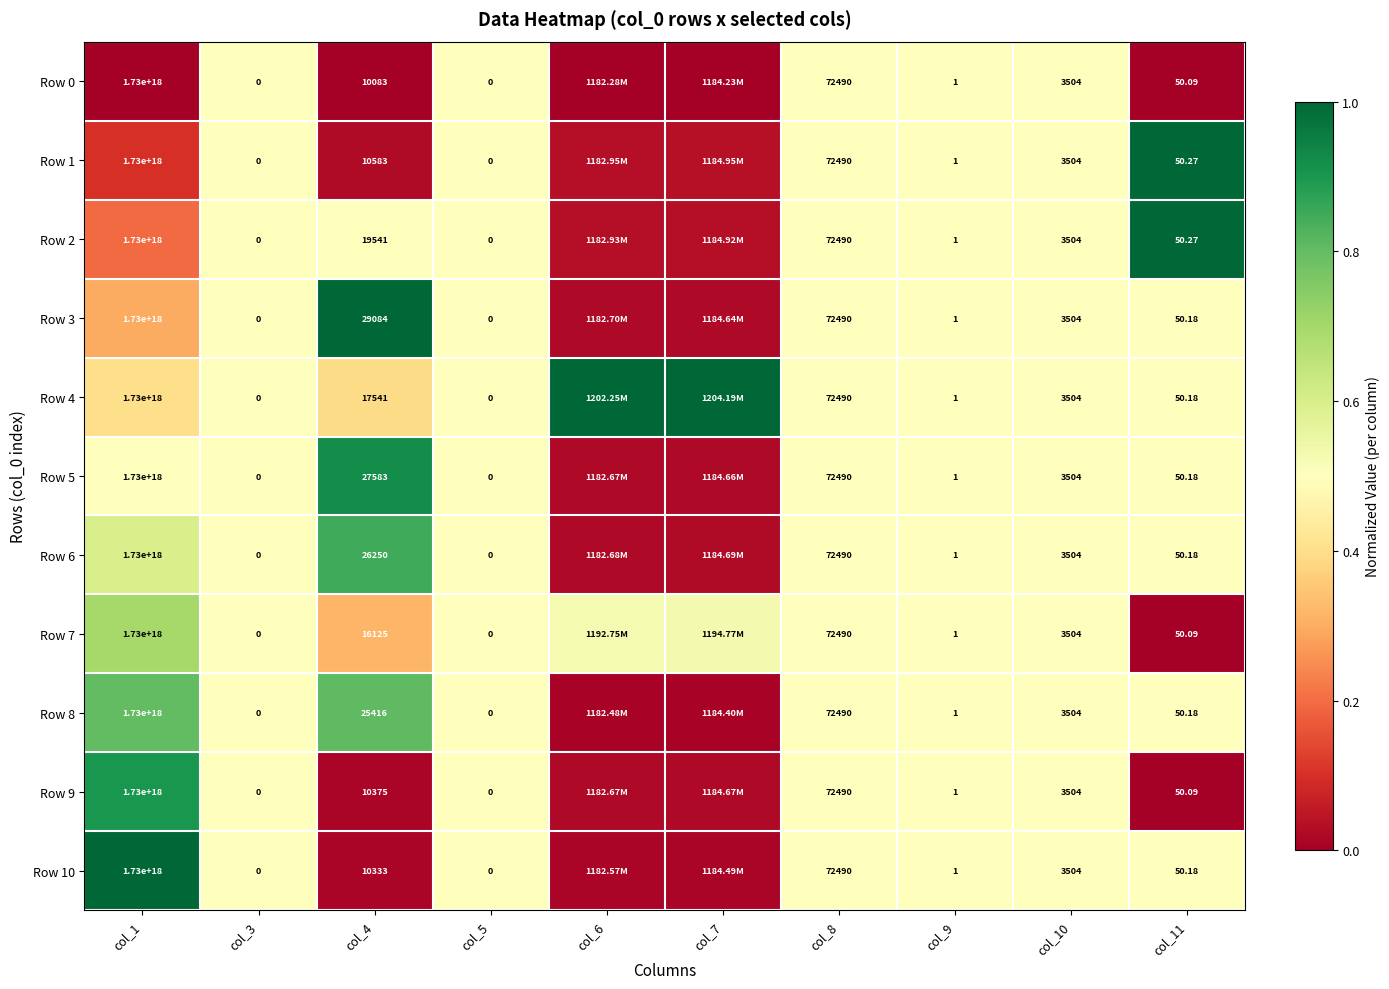

Which series has the largest total across all categories?

Row 4